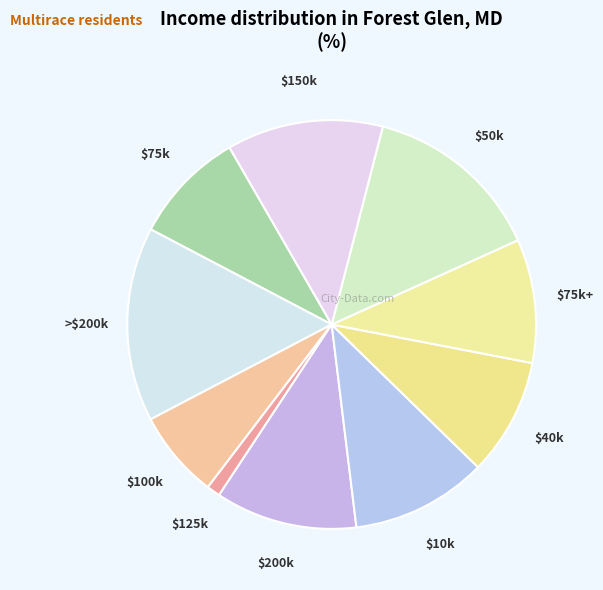

Is there a majority slice in this chart?

No